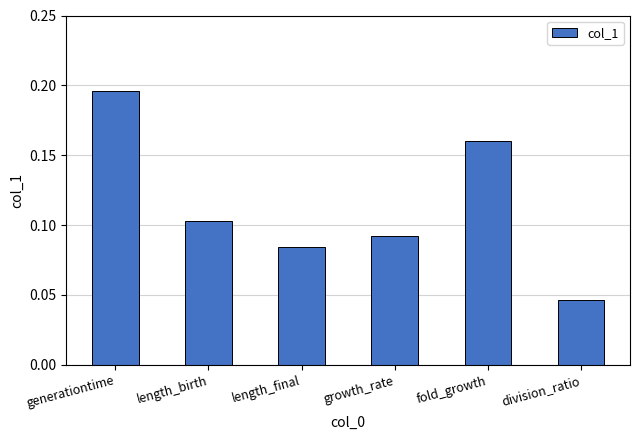

What is the change in value from length_birth to fold_growth?

+0.1